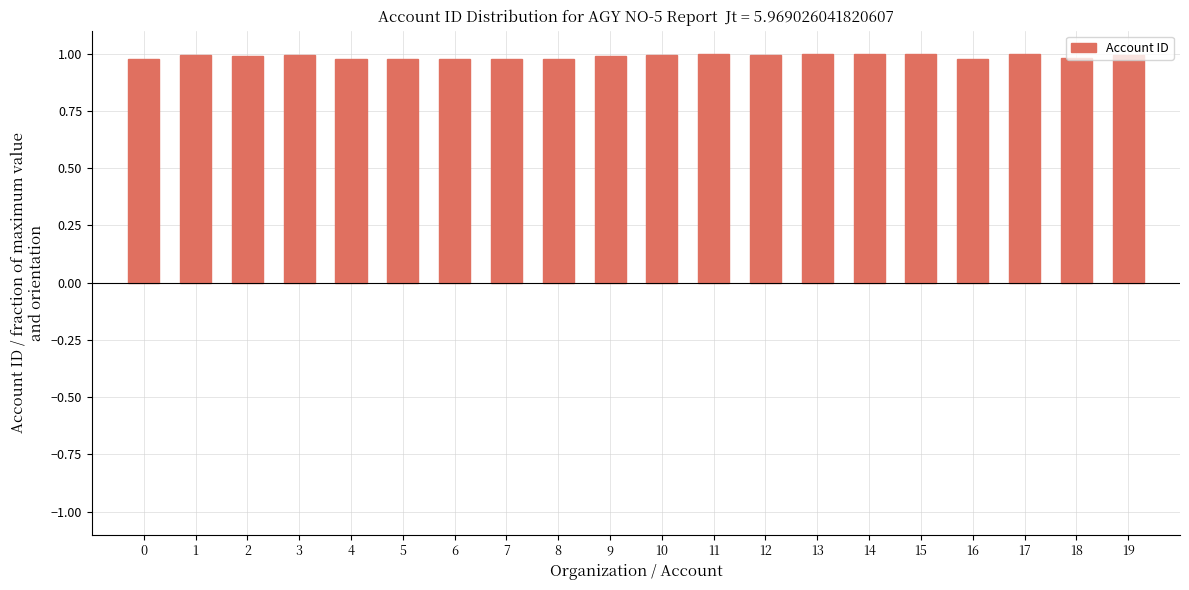

True or false: the data shows 1.0 at 18.

True